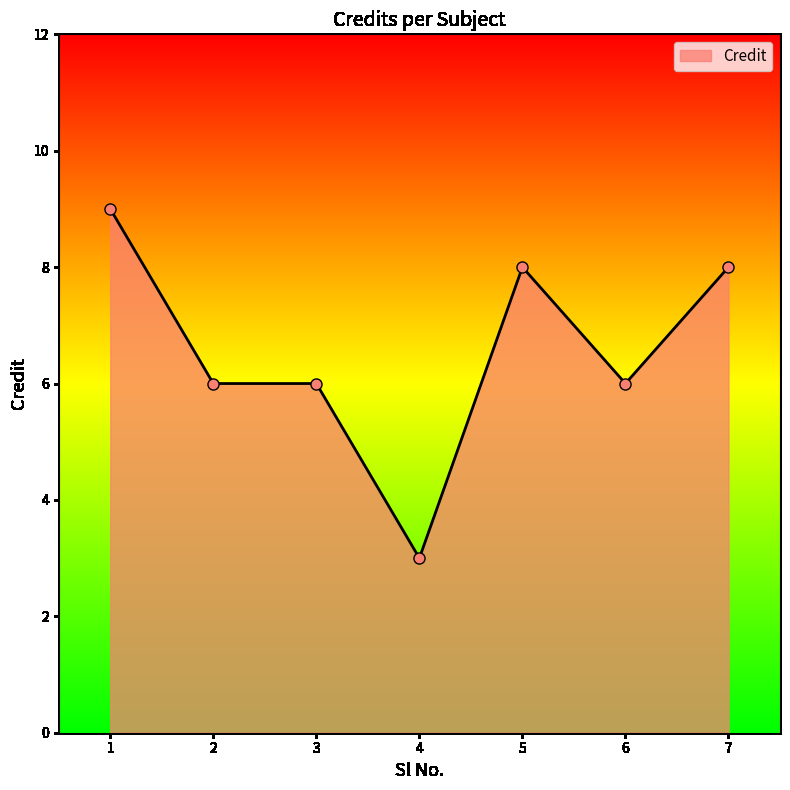

What is the sum of all values?

46